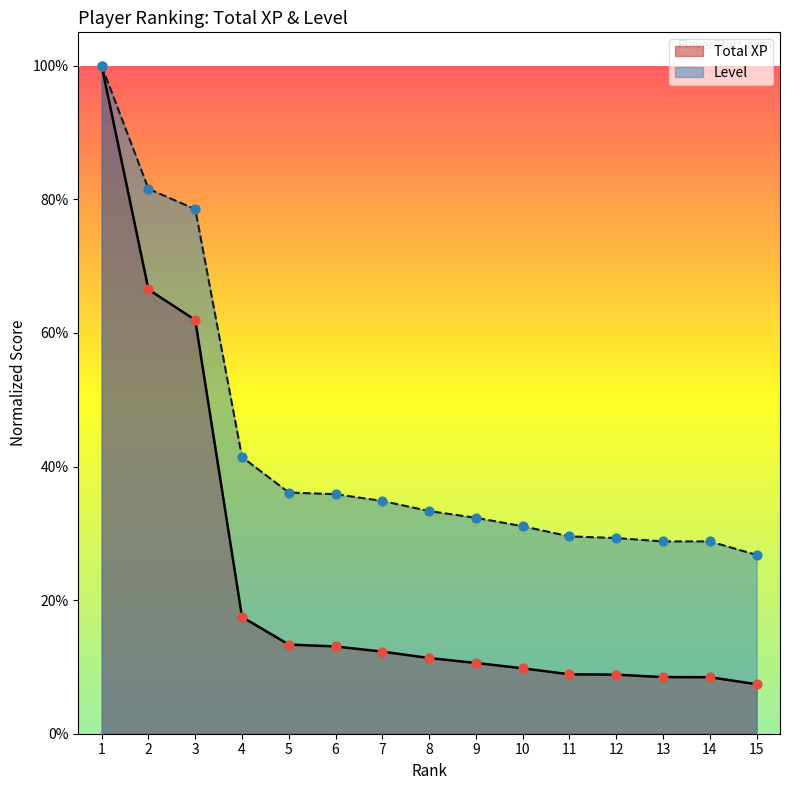

What are all the series names shown in the legend?

Total XP, Level